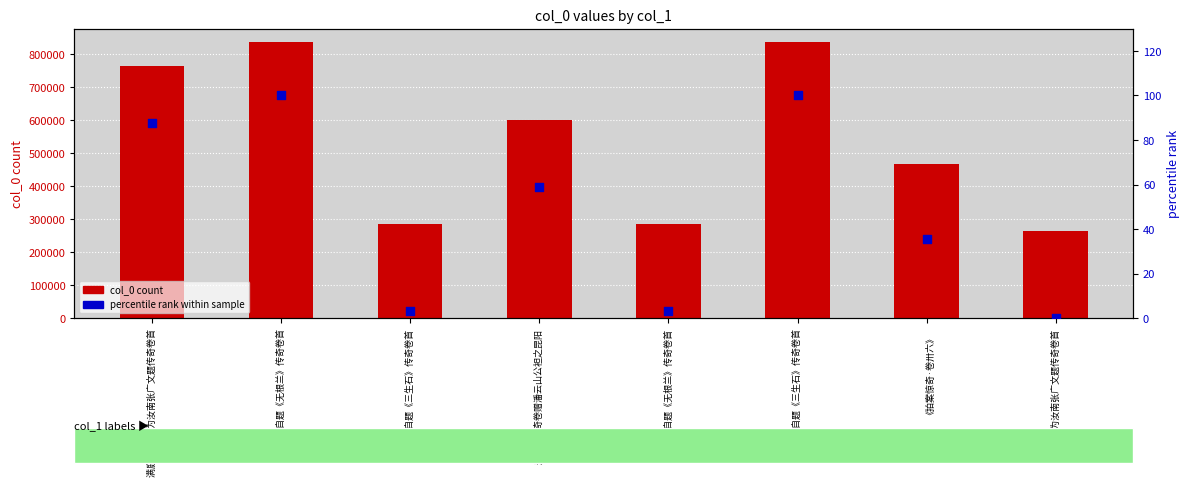

What are all the series names shown in the legend?

col_0 count, percentile rank